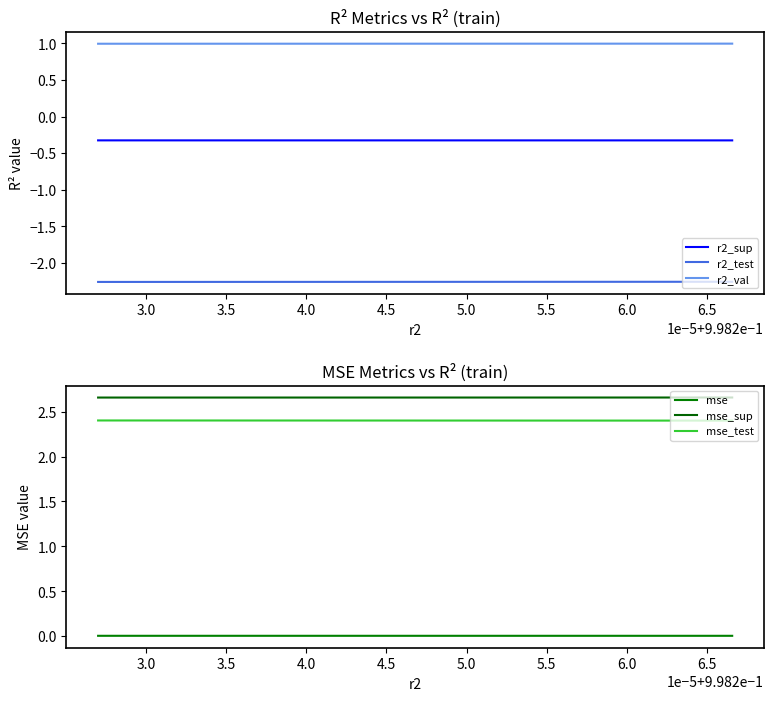

True or false: r2_sup and r2_val cross at least once.

False